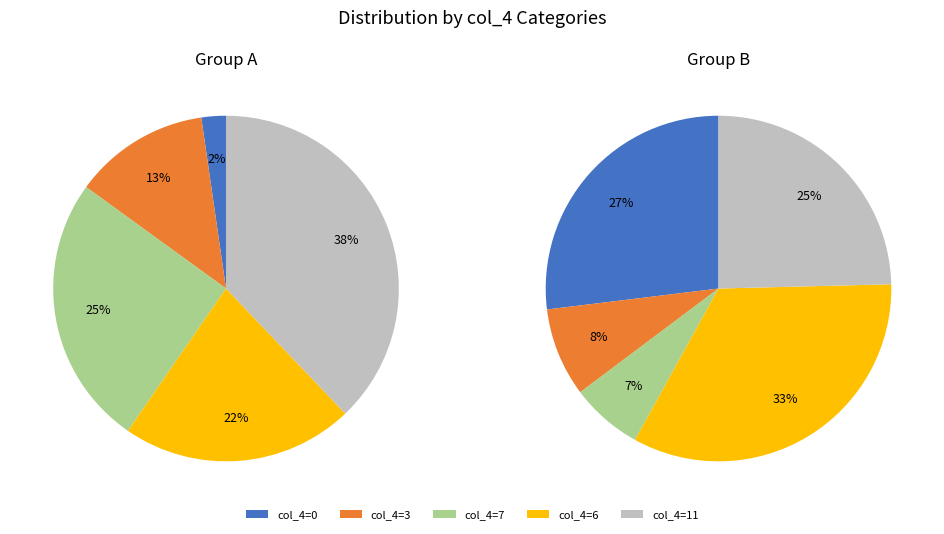

How many slices are in this pie chart?

5